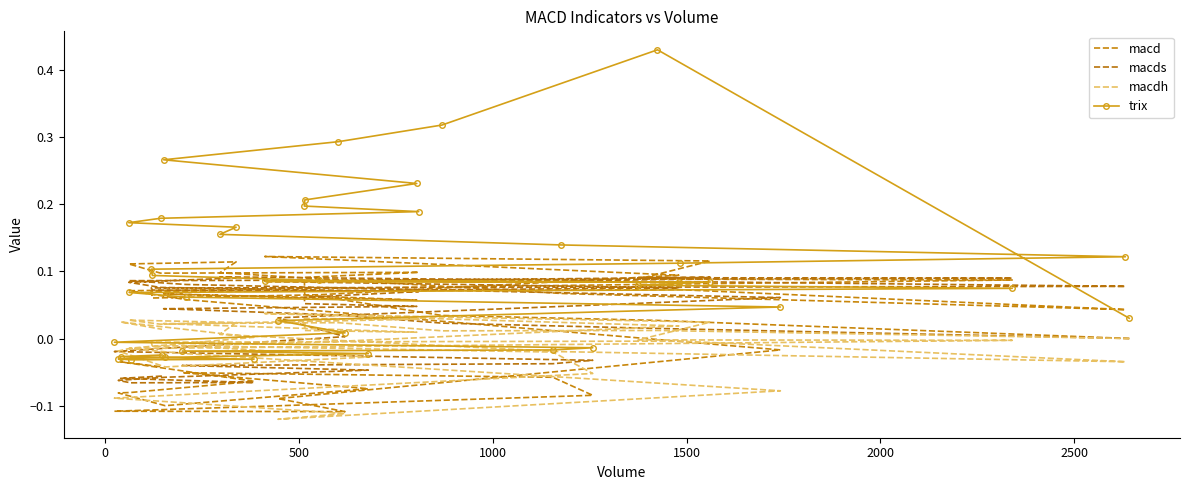

What is the maximum value shown in the chart?

0.4